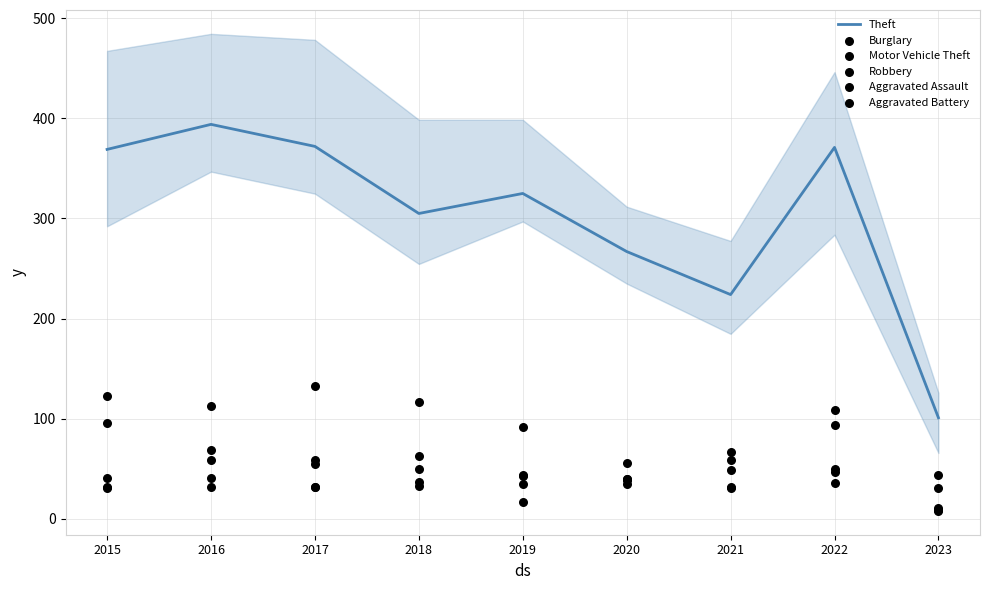

Is the value of Burglary at 2021 greater than the value of Theft at 2016?

No